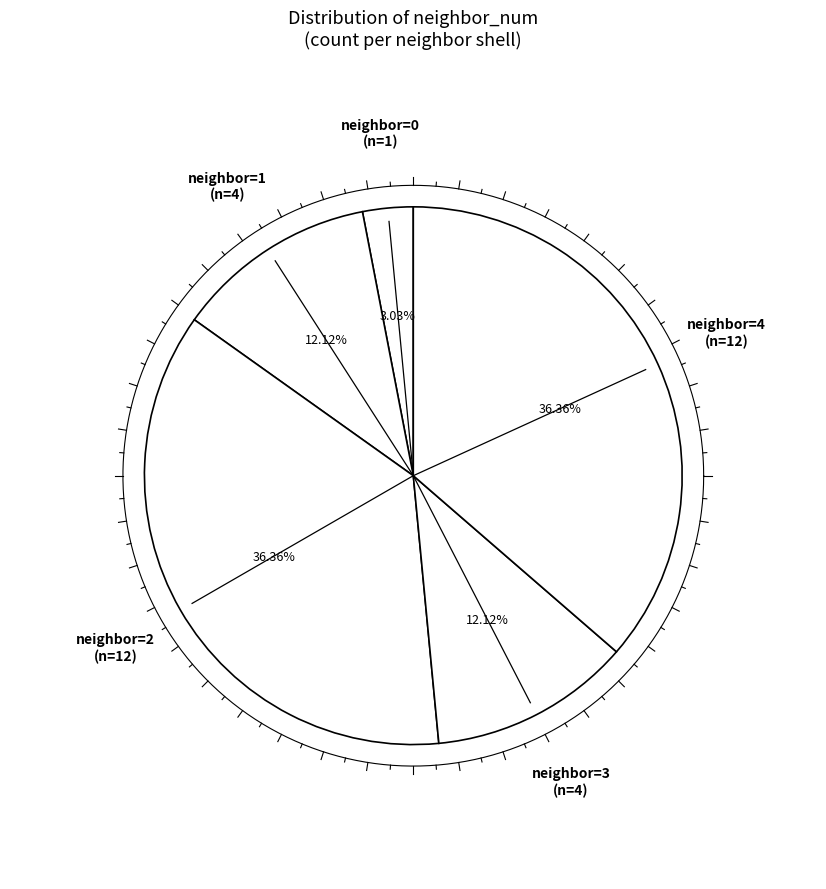

To the nearest percent, what is the combined percentage of 2 and 0?

39%